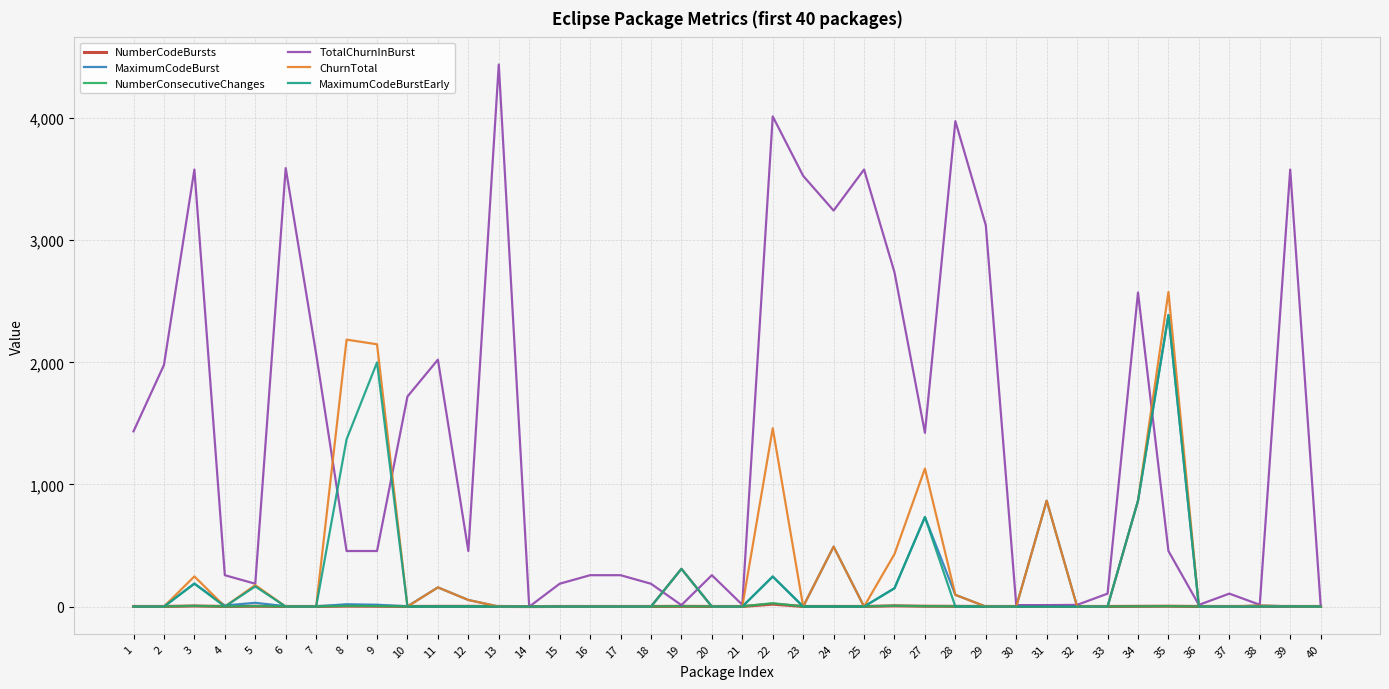

The value of ChurnTotal at 5 is 176. True or false?

True